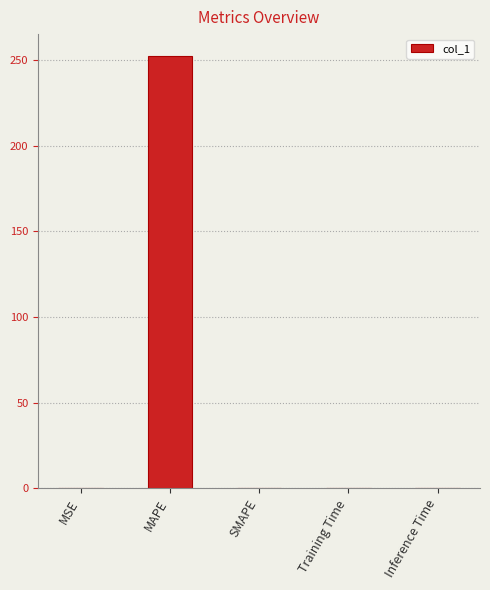

Does the chart contain stacked bars?

No